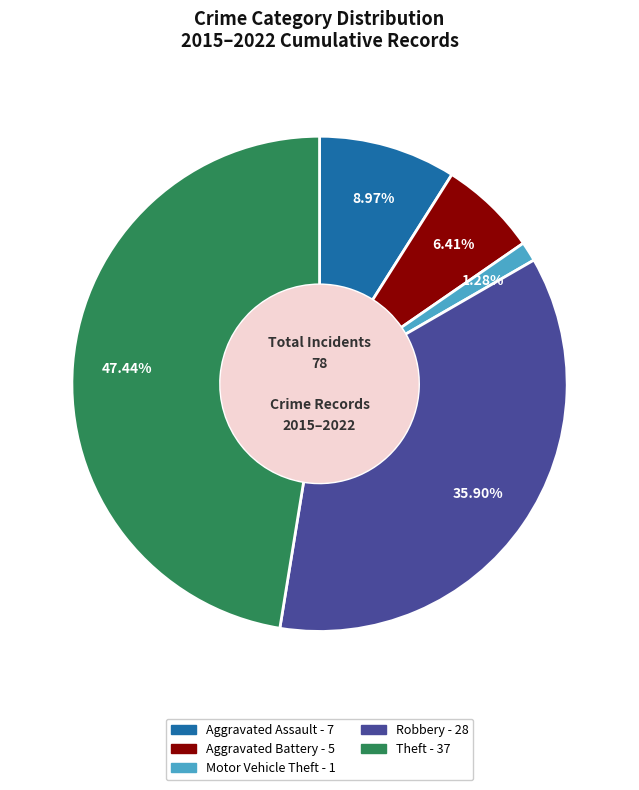

To the nearest percent, what is the difference between the Theft and Motor Vehicle Theft slice percentages?

46%